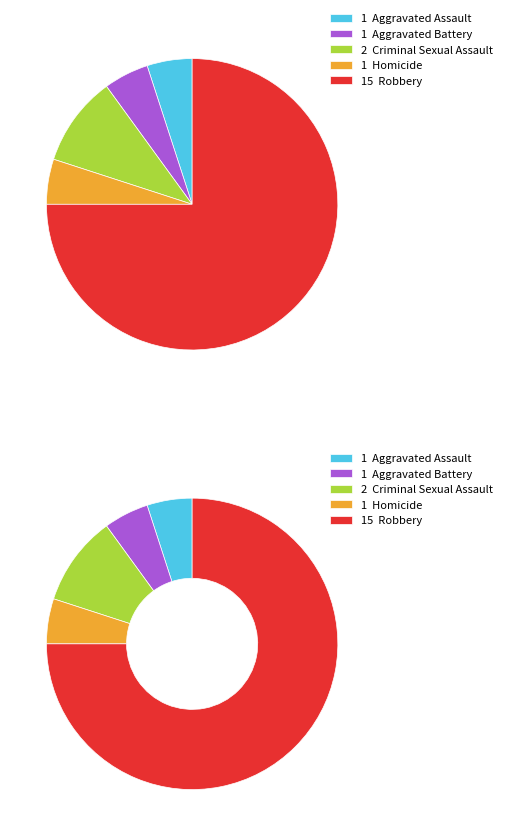

To the nearest percent, what portion does Criminal Sexual Assault represent?

10%